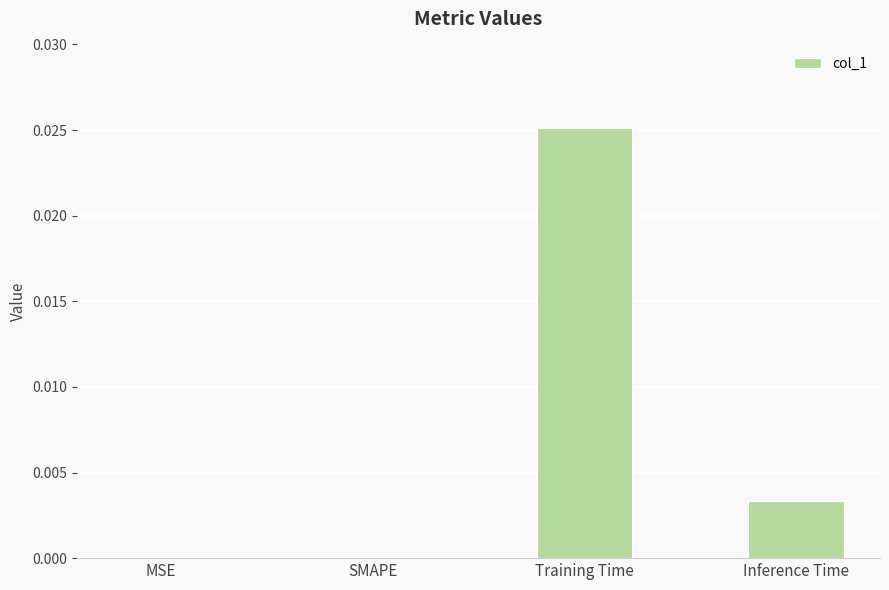

How many series are shown in this chart?

1